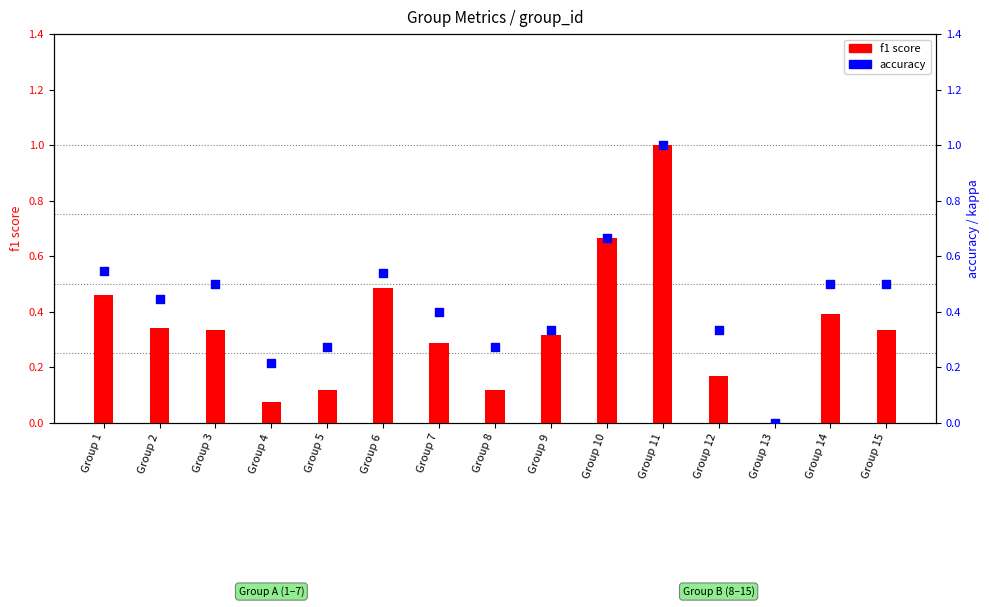

Which series has the largest Y range (max minus min)?

f1